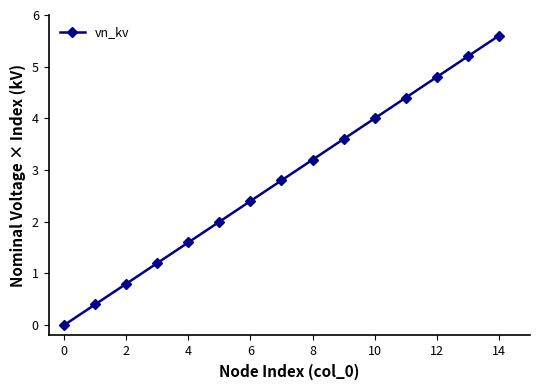

What is the maximum value shown in the chart?

5.6